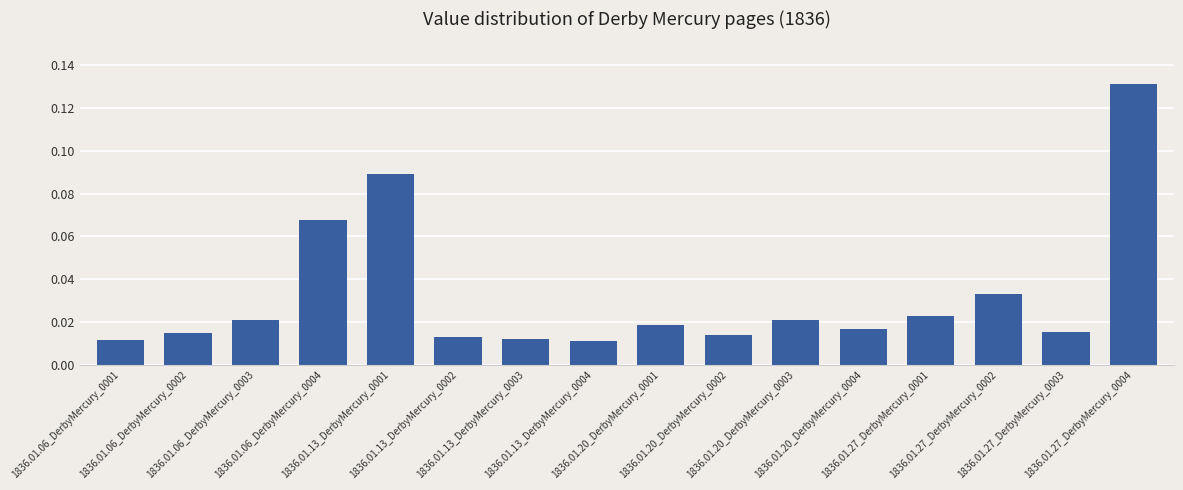

What is the sum of all values?

0.5